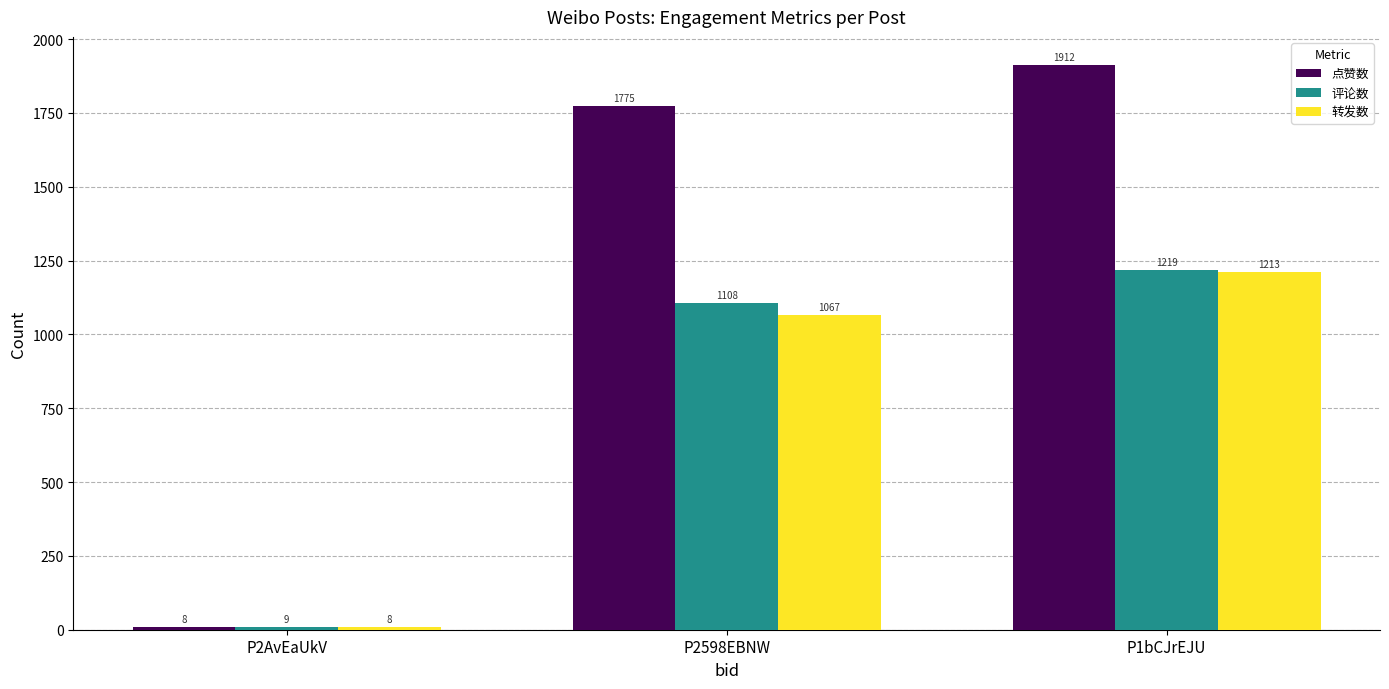

The value of 点赞数 at P2598EBNW is 549. True or false?

False